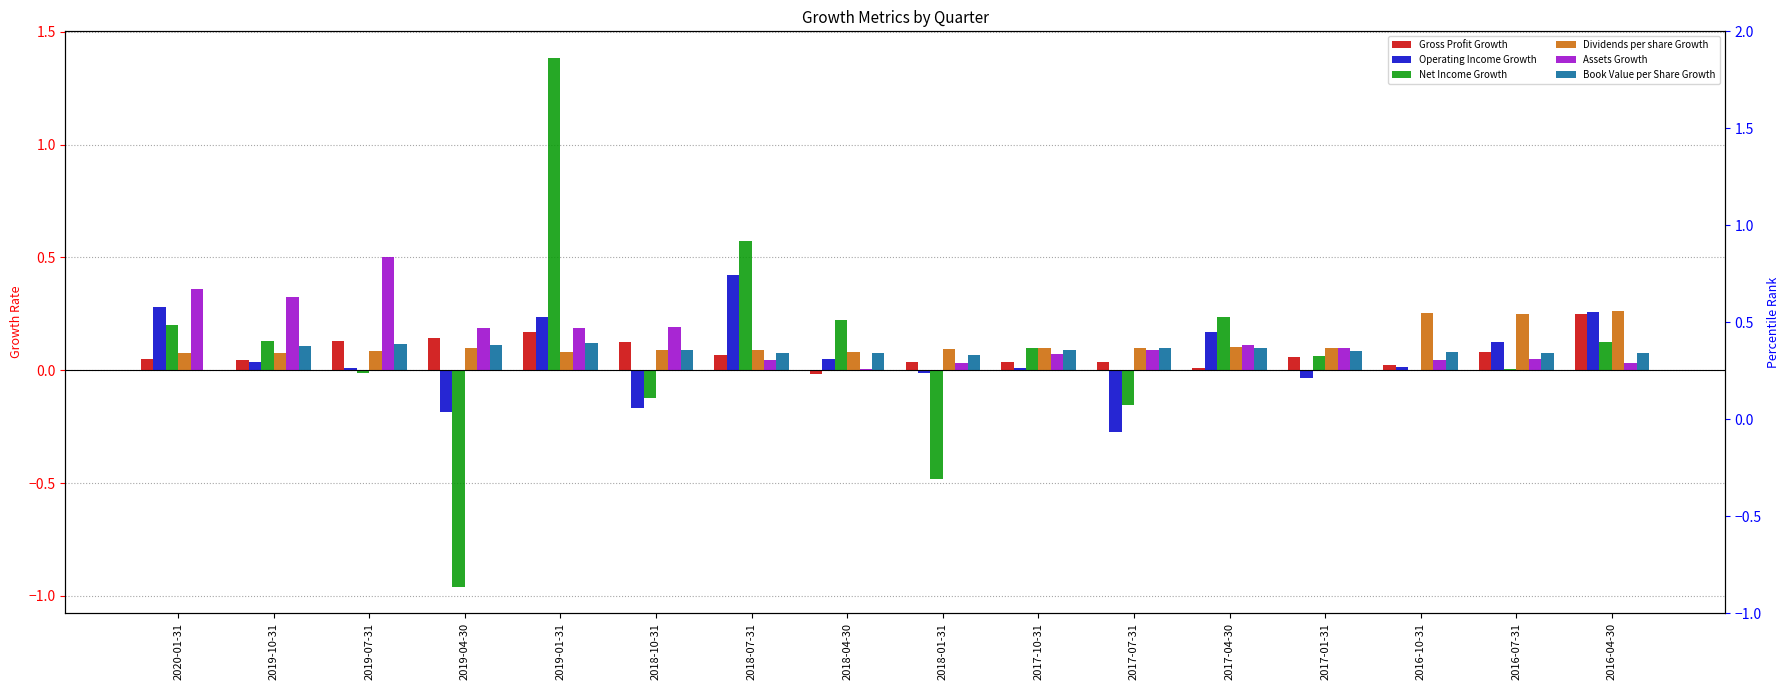

How many bars are there in each group?

6